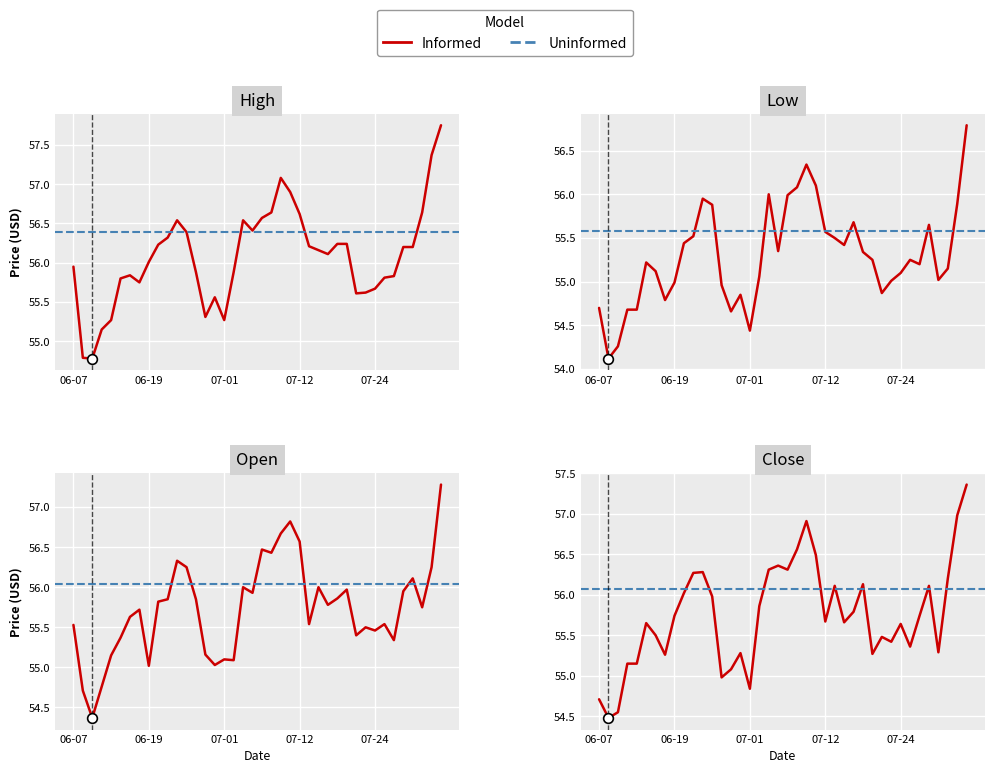

At which label is Low closest to 55?

06-19